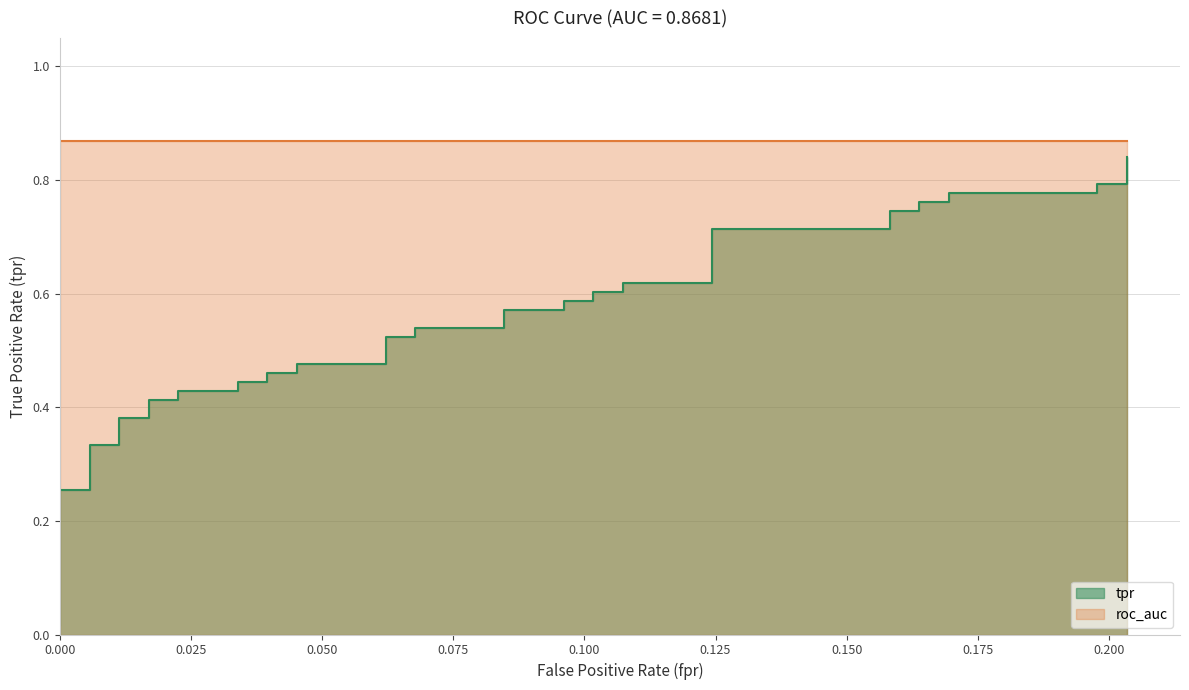

True or false: there are more than 0 points higher than both neighbors.

False